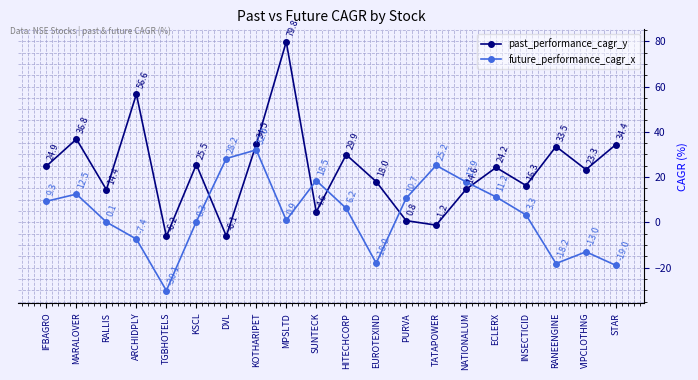

What is the smallest value displayed?

-30.1